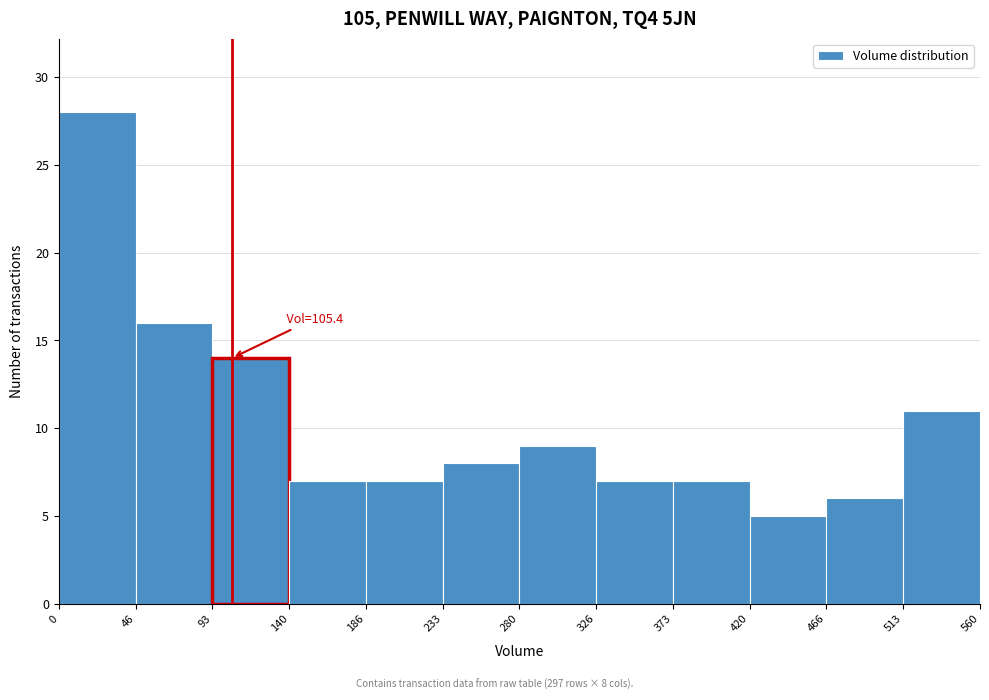

Over which range of the x-axis is the bar tallest?

0 to 46